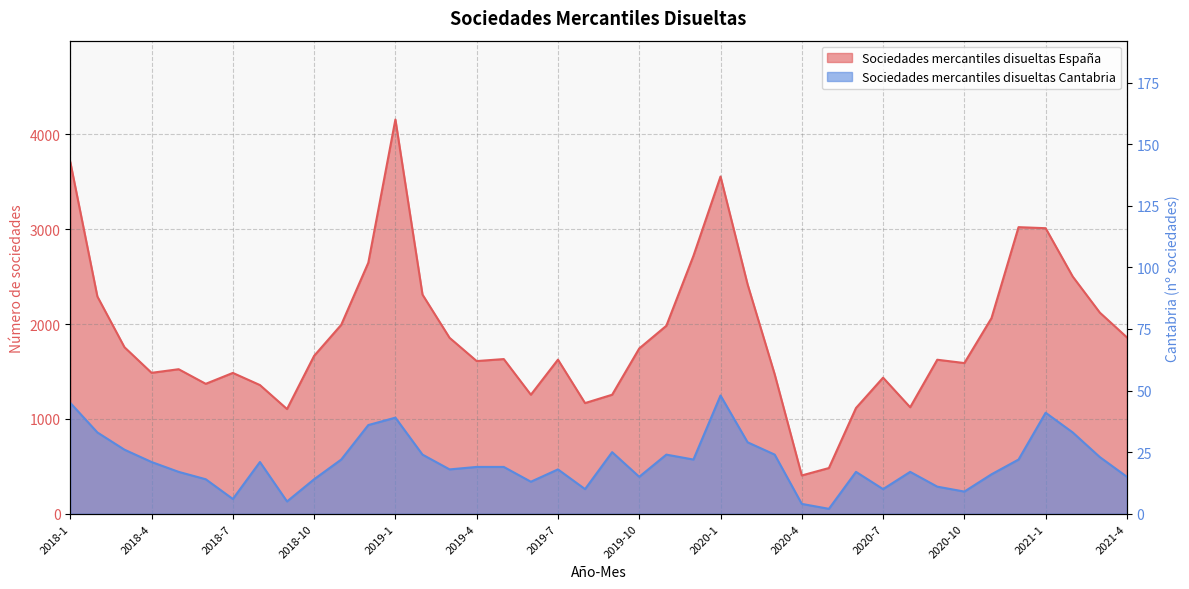

What is the sum of the Sociedades mercantiles disueltas España values at 2019-3 and 2021-1?

4866